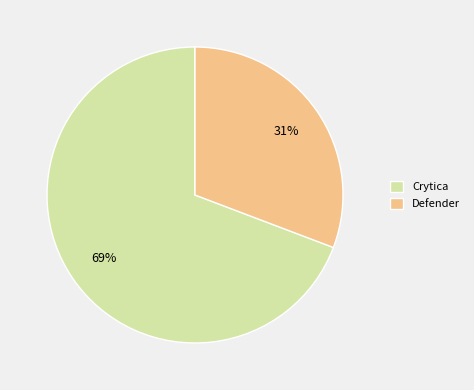

To the nearest percent, what portion does Crytica represent?

69%